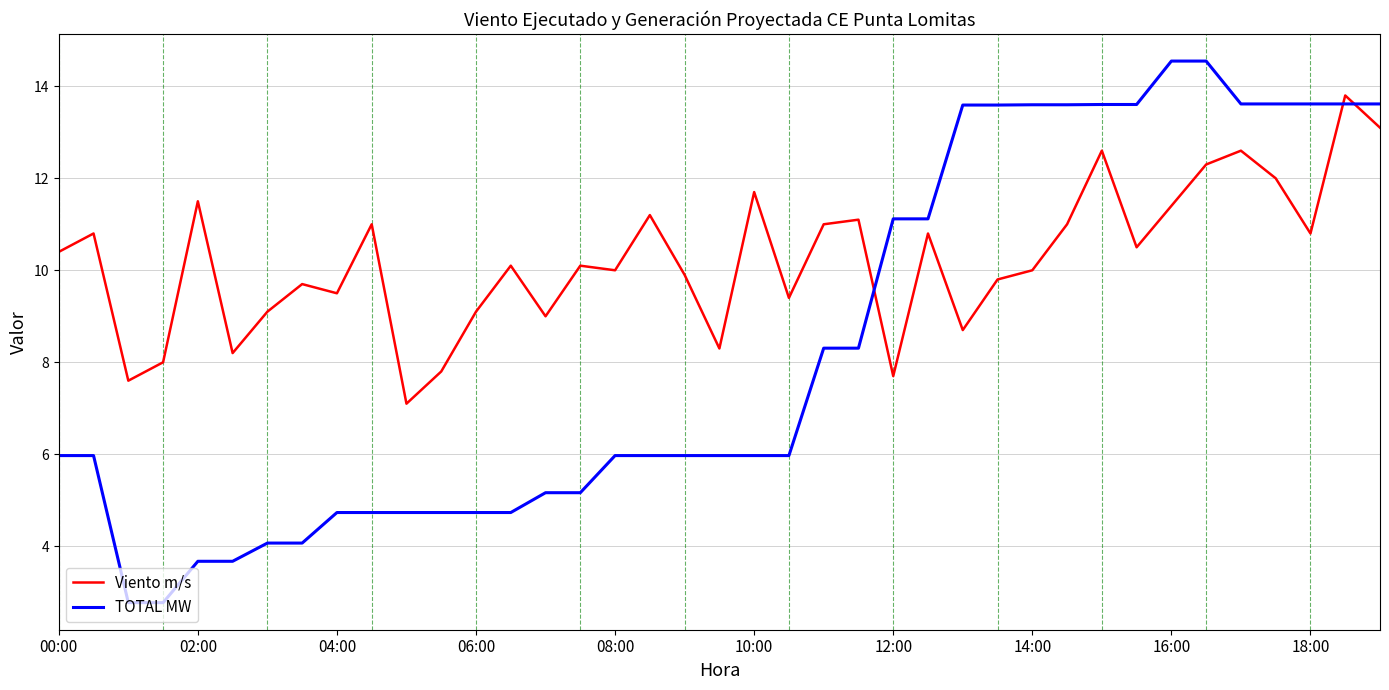

True or false: Viento m/s and TOTAL MW intersect in this chart.

True